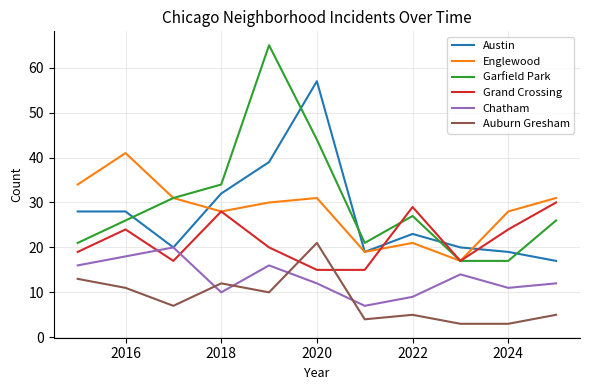

What is the highest value of the Chatham series?

20